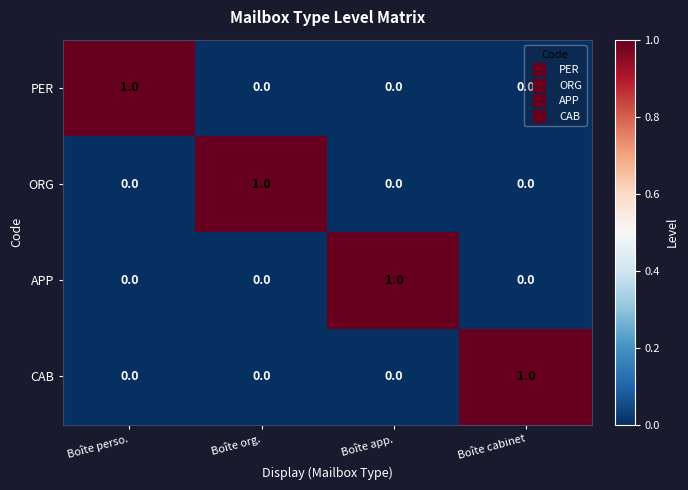

At how many categories does at least one series exceed 0?

4